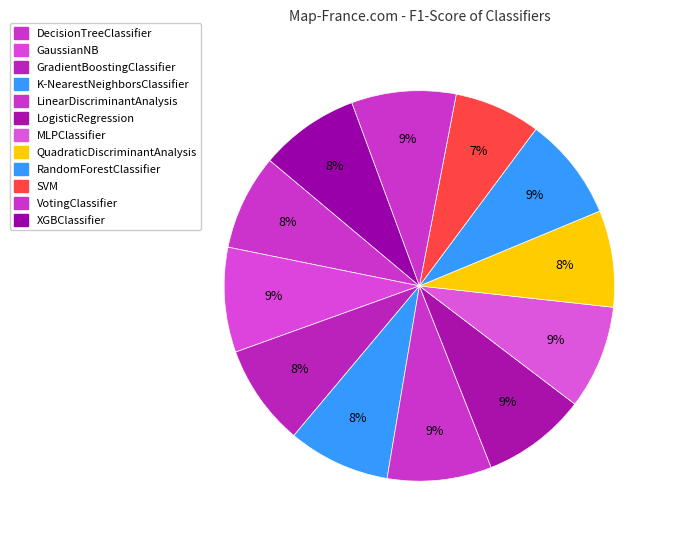

To the nearest percent, what portion does DecisionTreeClassifier represent?

8%